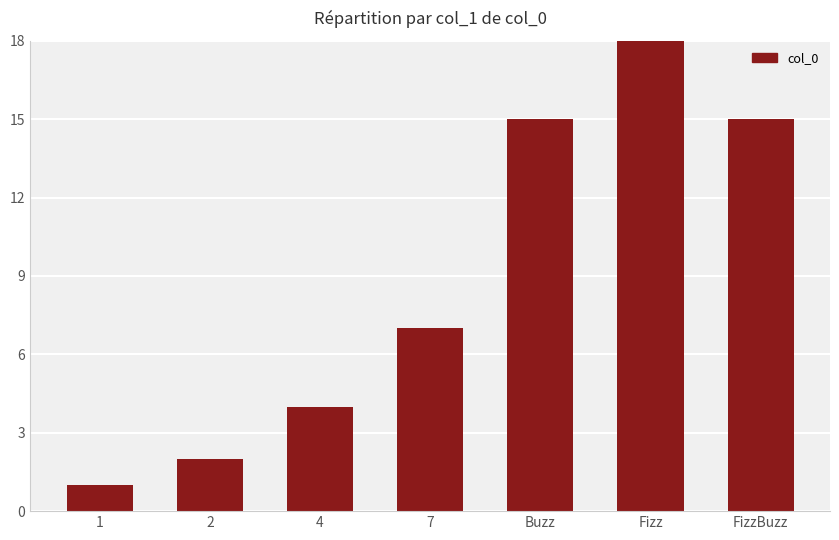

What is the label of the 6th bar from the right?

2